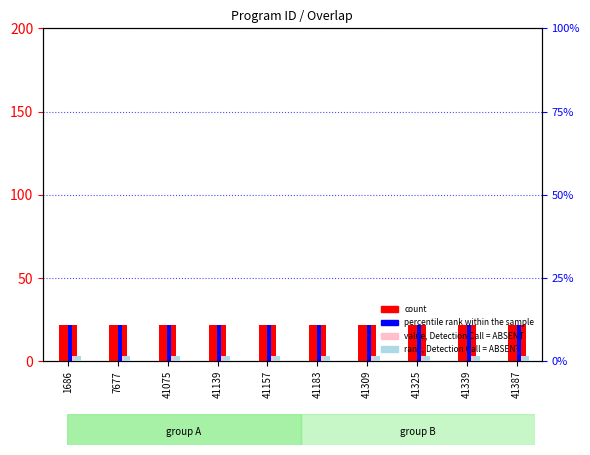

What is the value of the count bar at the 1st from the left?

22.0